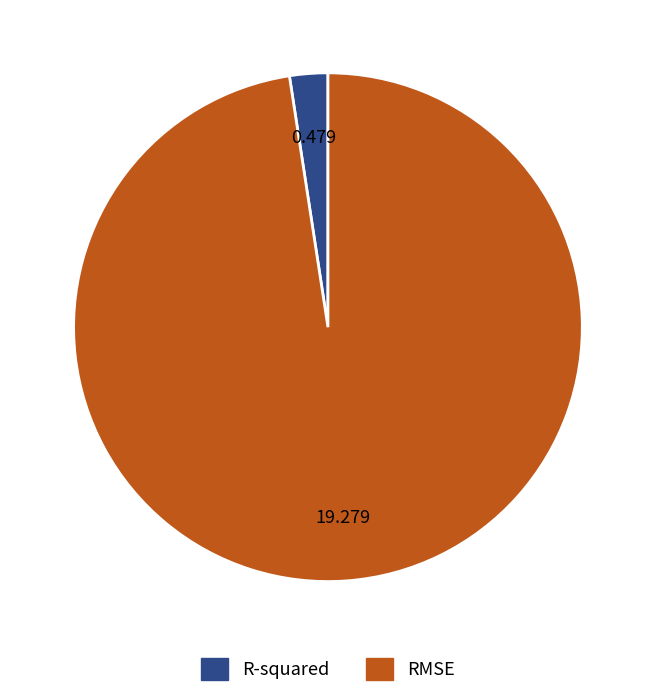

The RMSE slice represents 92% of the pie. True or false?

False